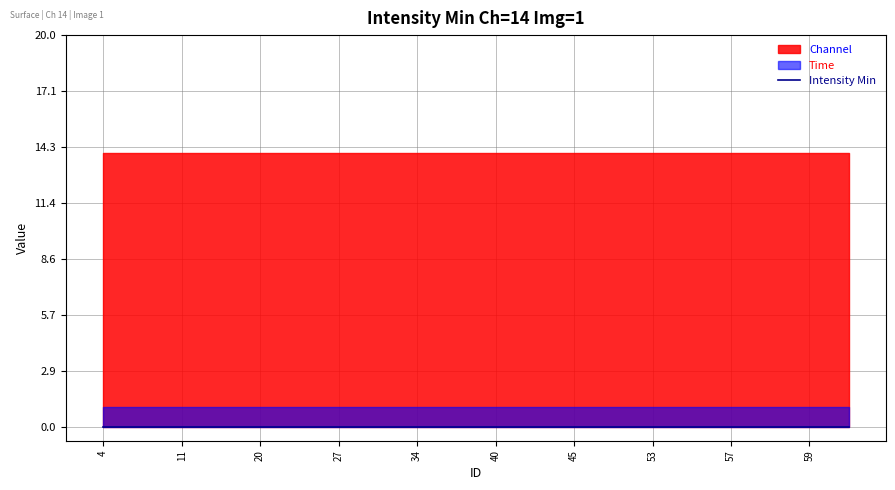

Reading right to left, extract all data points from this chart.

Intensity Min: 0	0	0	0	0	0	0	0	0	0	0	0	0	0	0	0	0	0	0	0
Channel: 14	14	14	14	14	14	14	14	14	14	14	14	14	14	14	14	14	14	14	14
Time: 1	1	1	1	1	1	1	1	1	1	1	1	1	1	1	1	1	1	1	1